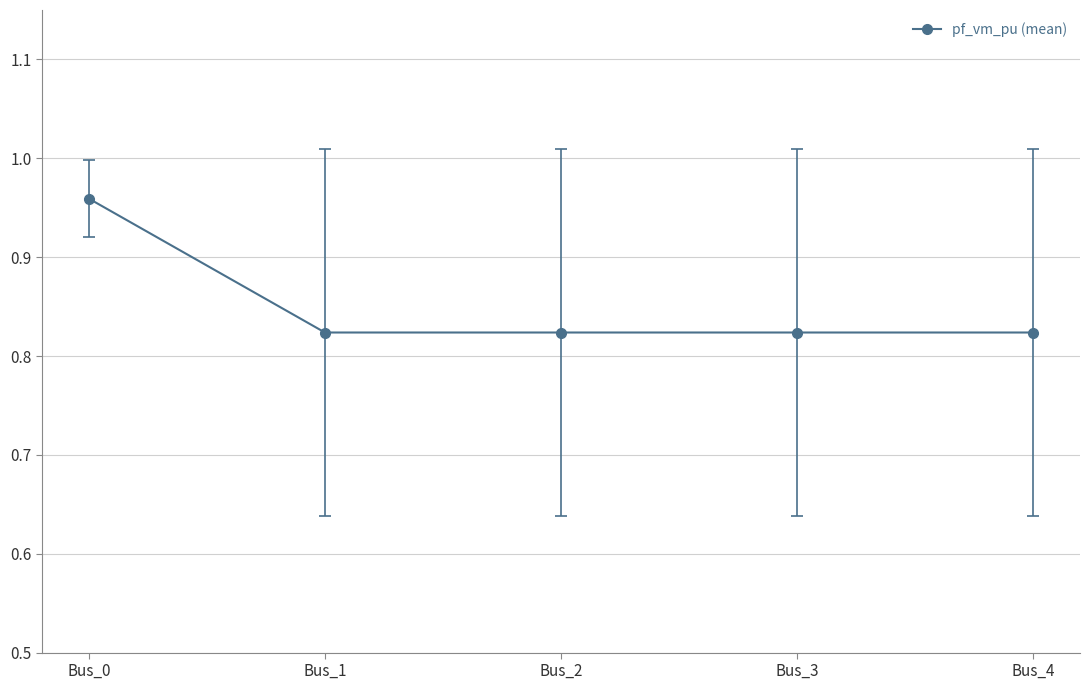

Which category has the highest value across all series?

Bus_0